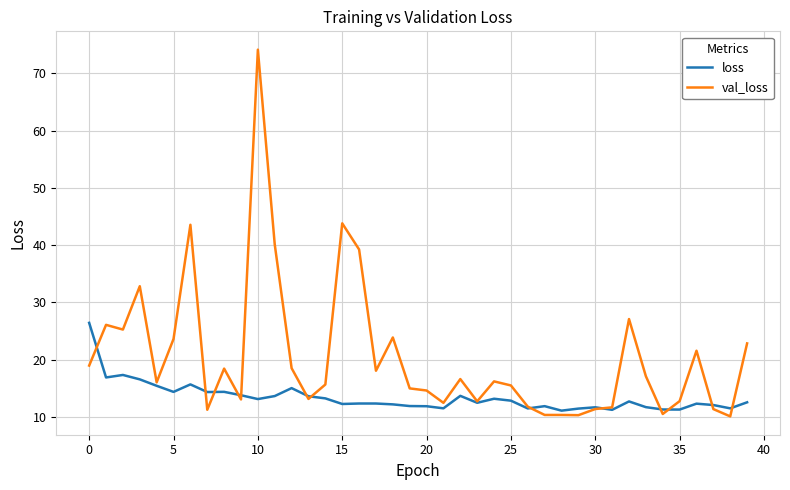

What are all the series names shown in the legend?

loss, val_loss